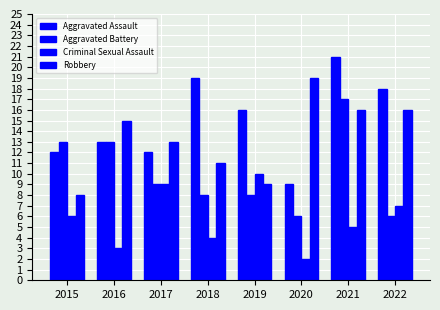

How many bars are there in total?

32